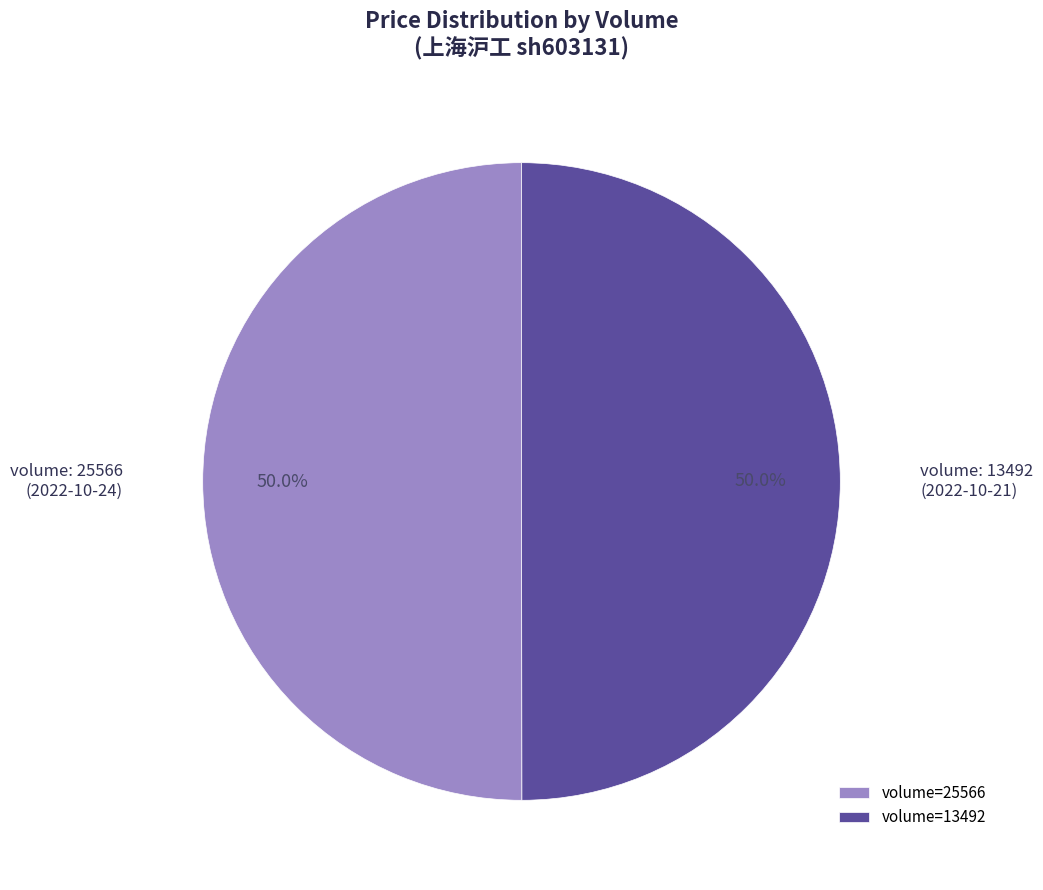

Do volume=25566 and volume=13492 together represent more than half of the pie?

Yes